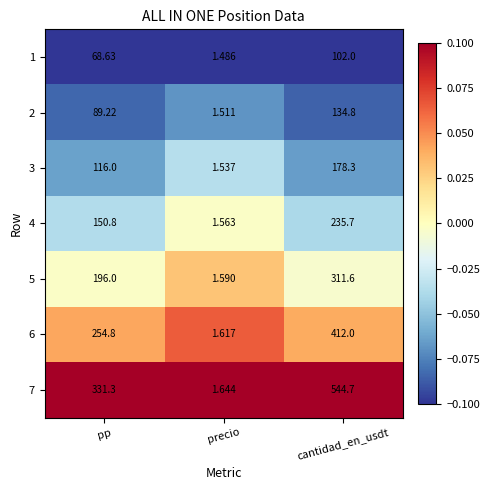

Which category has the lowest value across all series?

precio